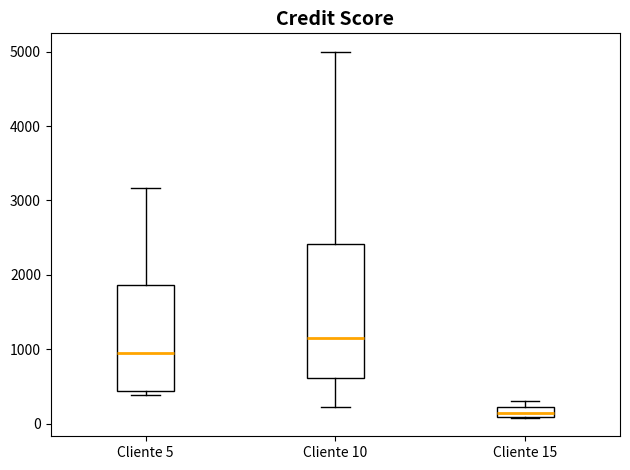

Where does the upper whisker of the box for Cliente 10 end on the y-axis? The values are not printed on the chart, so give them approximately, as read against the axis.

5000